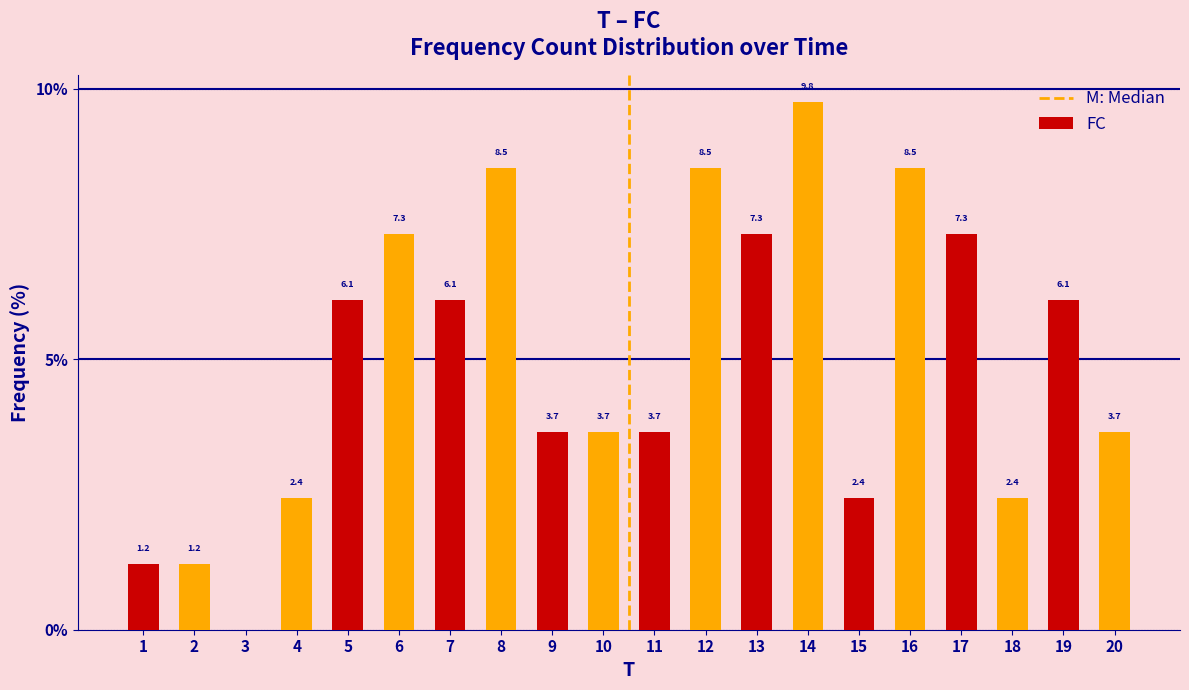

Reading left to right, list all the values displayed in this chart.

1=1.2	2=1.2	3=0.0	4=2.4	5=6.1	6=7.3	7=6.1	8=8.5	9=3.7	10=3.7	11=3.7	12=8.5	13=7.3	14=9.8	15=2.4	16=8.5	17=7.3	18=2.4	19=6.1	20=3.7